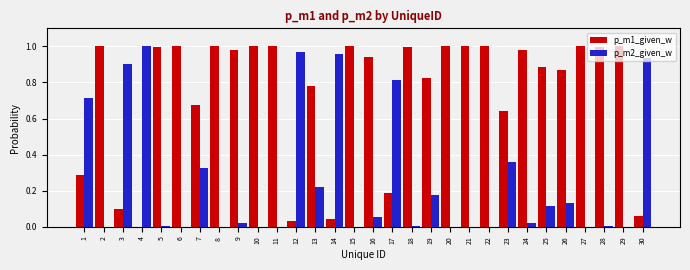

True or false: p_m1_given_w has a value of 1.0 at 22.

True